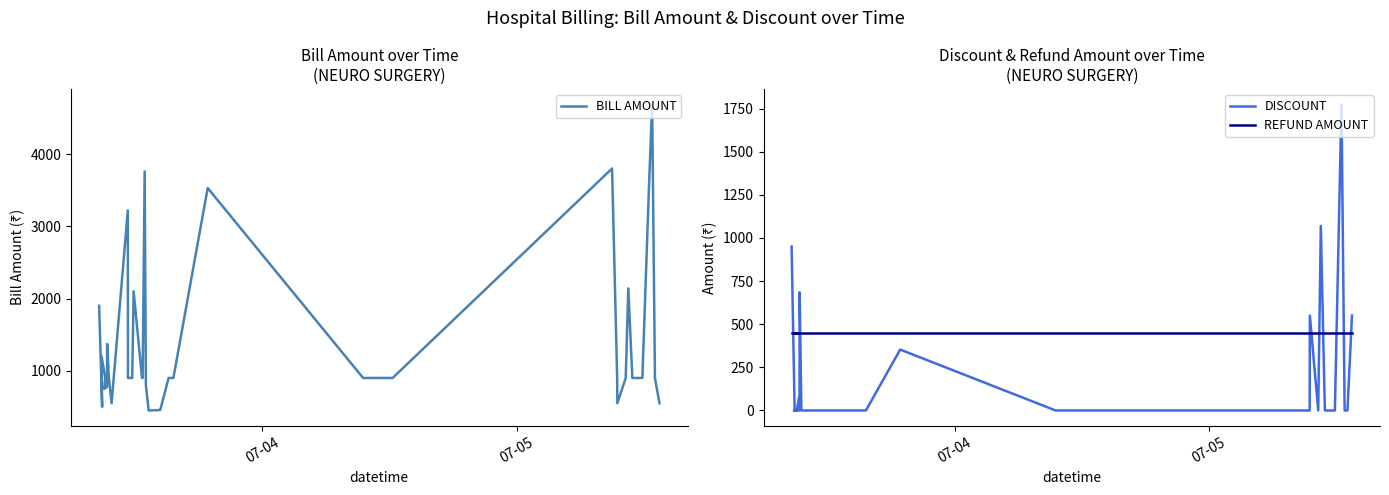

What are all the series names shown in the legend?

BILL AMOUNT, DISCOUNT, REFUND AMOUNT